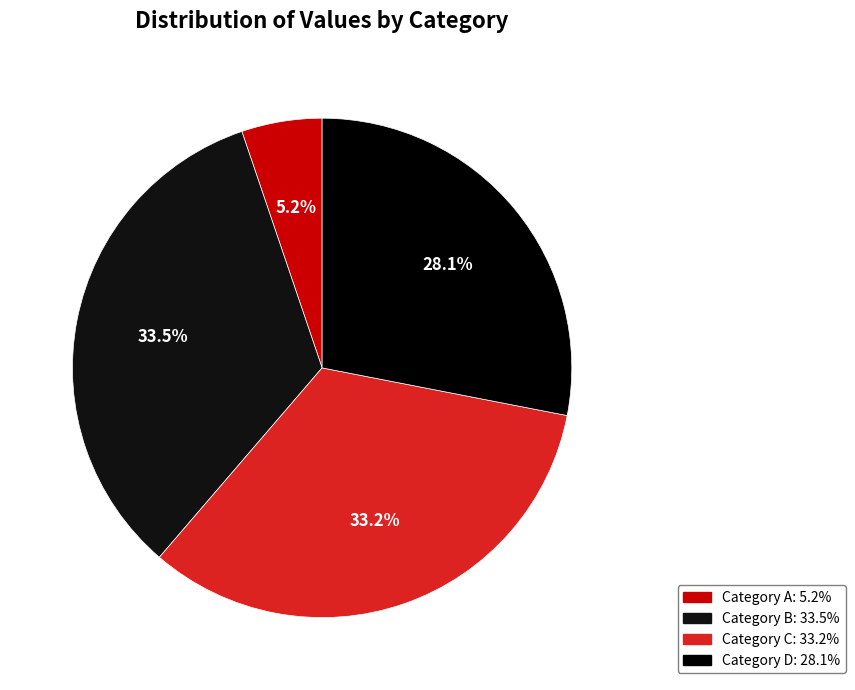

How many slices are in this pie chart?

4